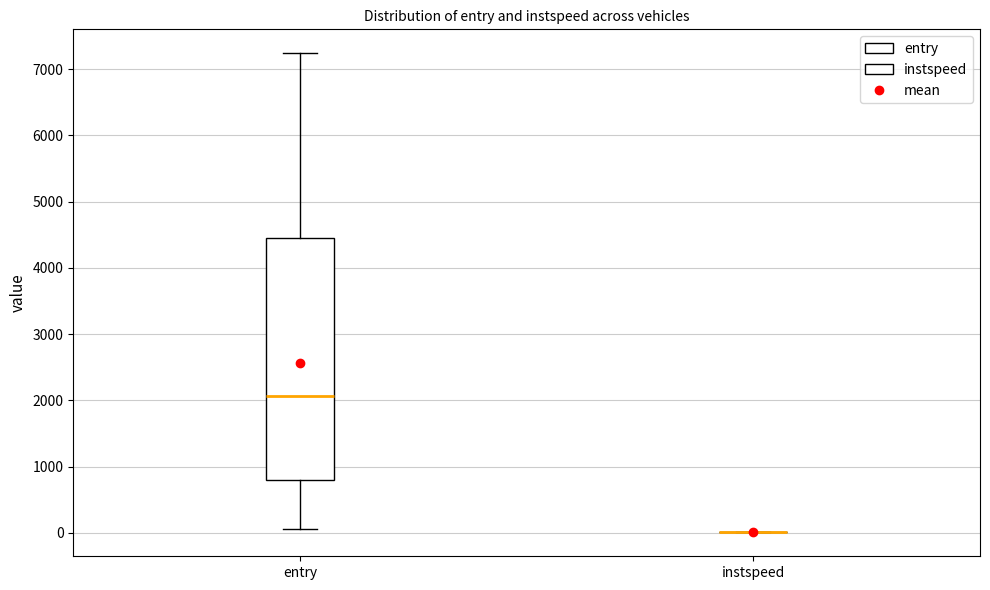

Comparing the boxes themselves (not the whiskers), which one is the tallest?

entry